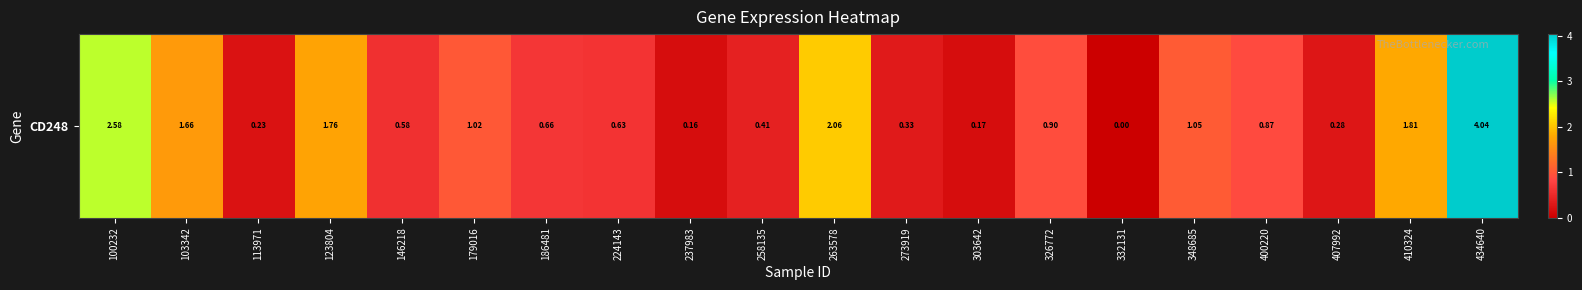

Read the value at 123804.

1.8